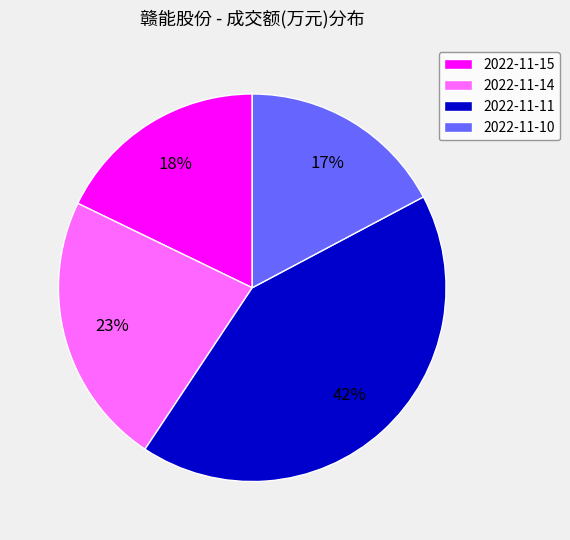

Rank the categories by value from highest to lowest.

2022-11-11, 2022-11-14, 2022-11-15, 2022-11-10